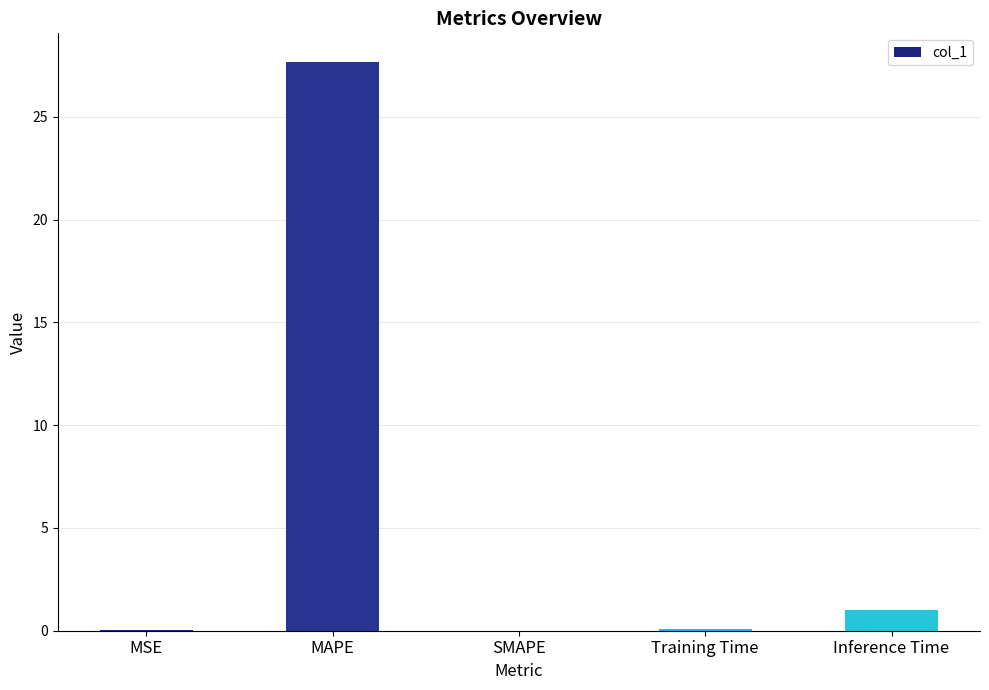

Which category has the highest value across all series?

MAPE